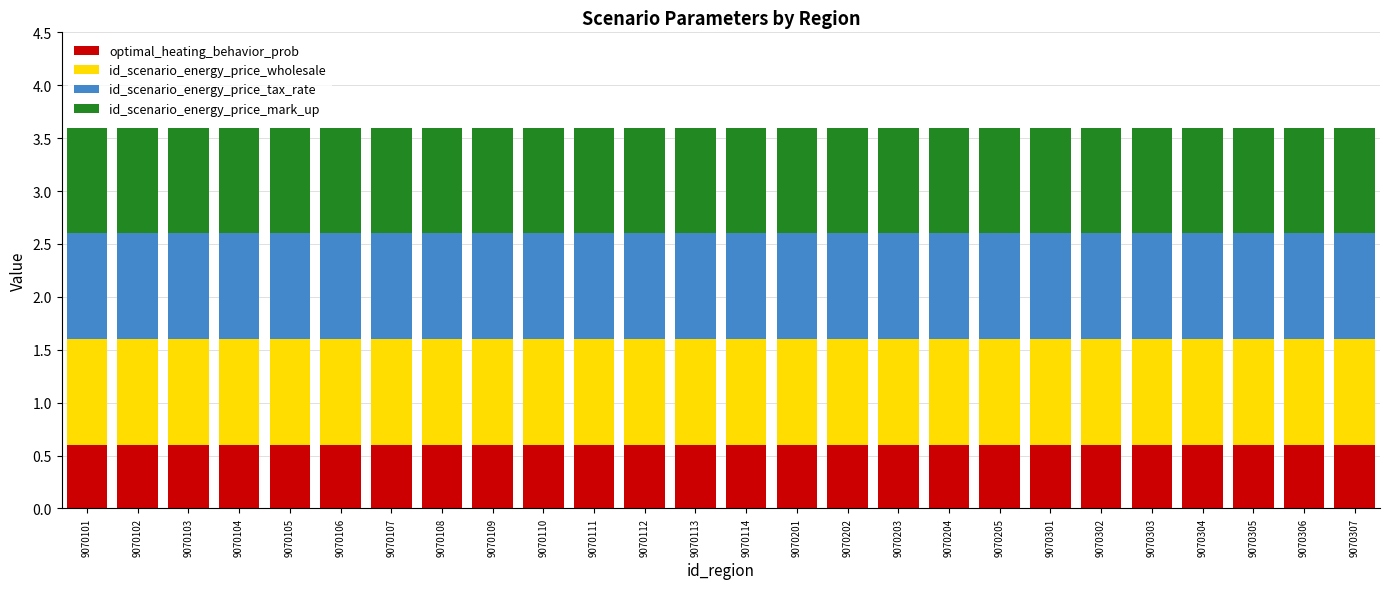

What is the total value across all series at 9070106?

3.6